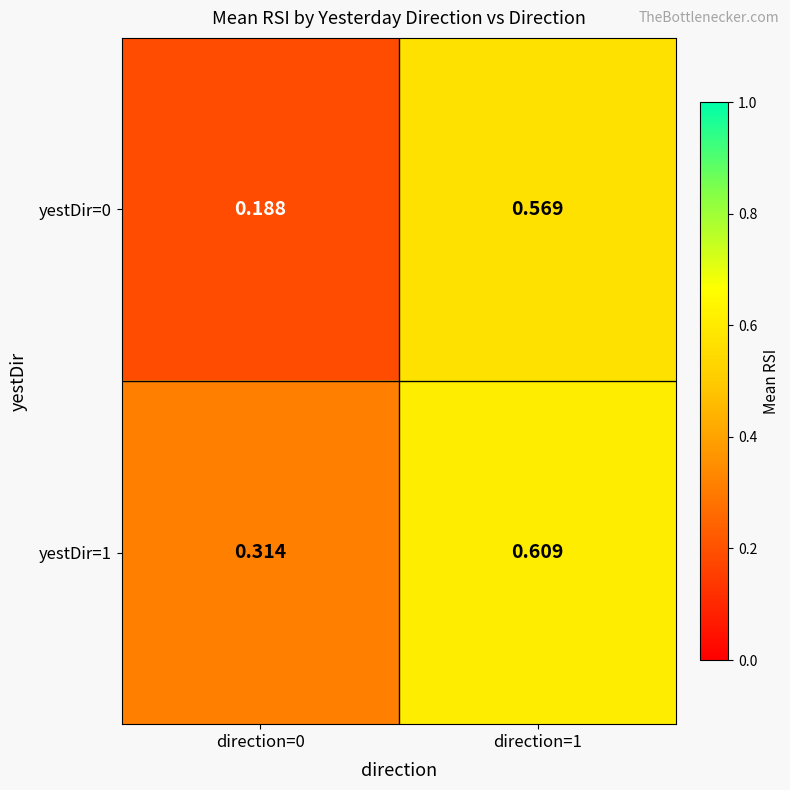

Which series has the widest spread of values?

yestDir=0